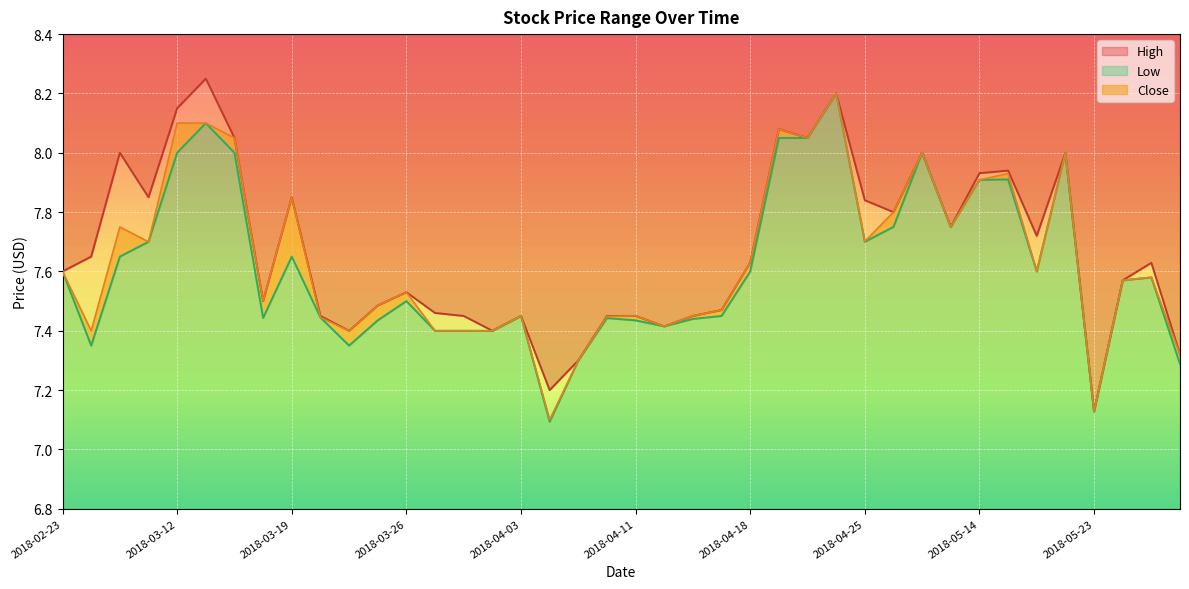

Is the value of High at 2018-05-25 greater than the value of Close at 2018-05-21?

No